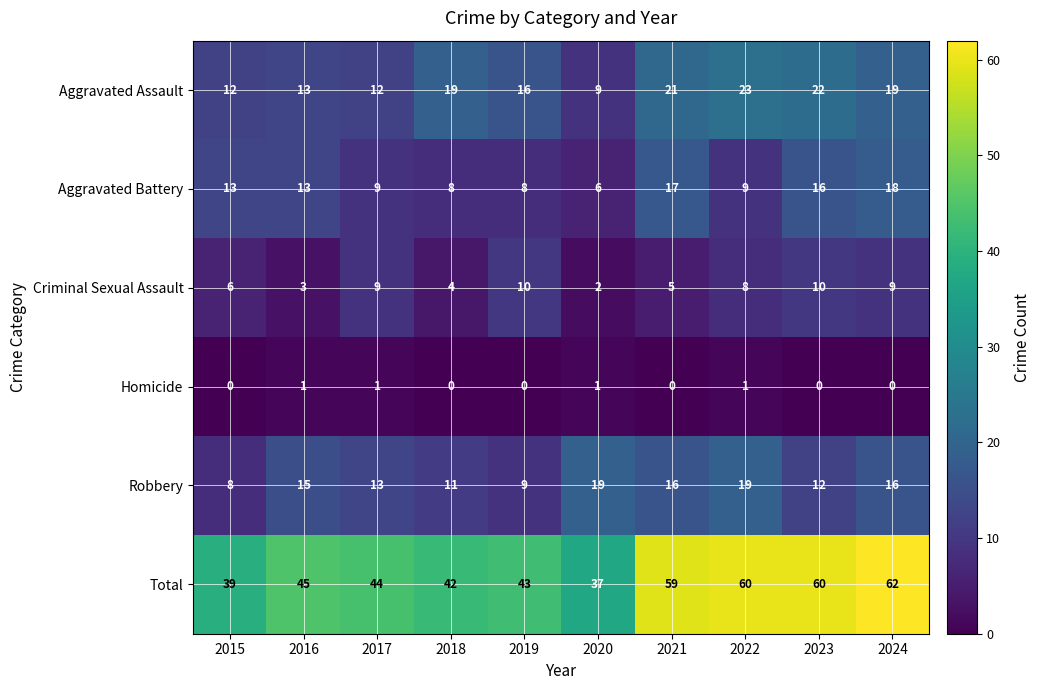

What is the difference between the maximum and minimum values in the Robbery series?

11